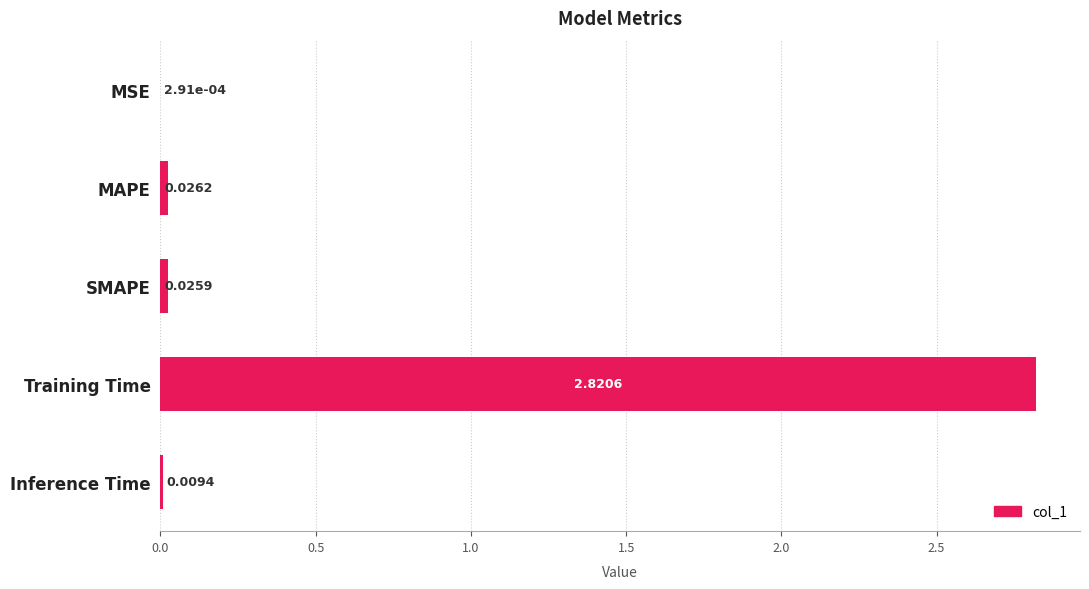

Where is the data nearest to the value 1?

MAPE